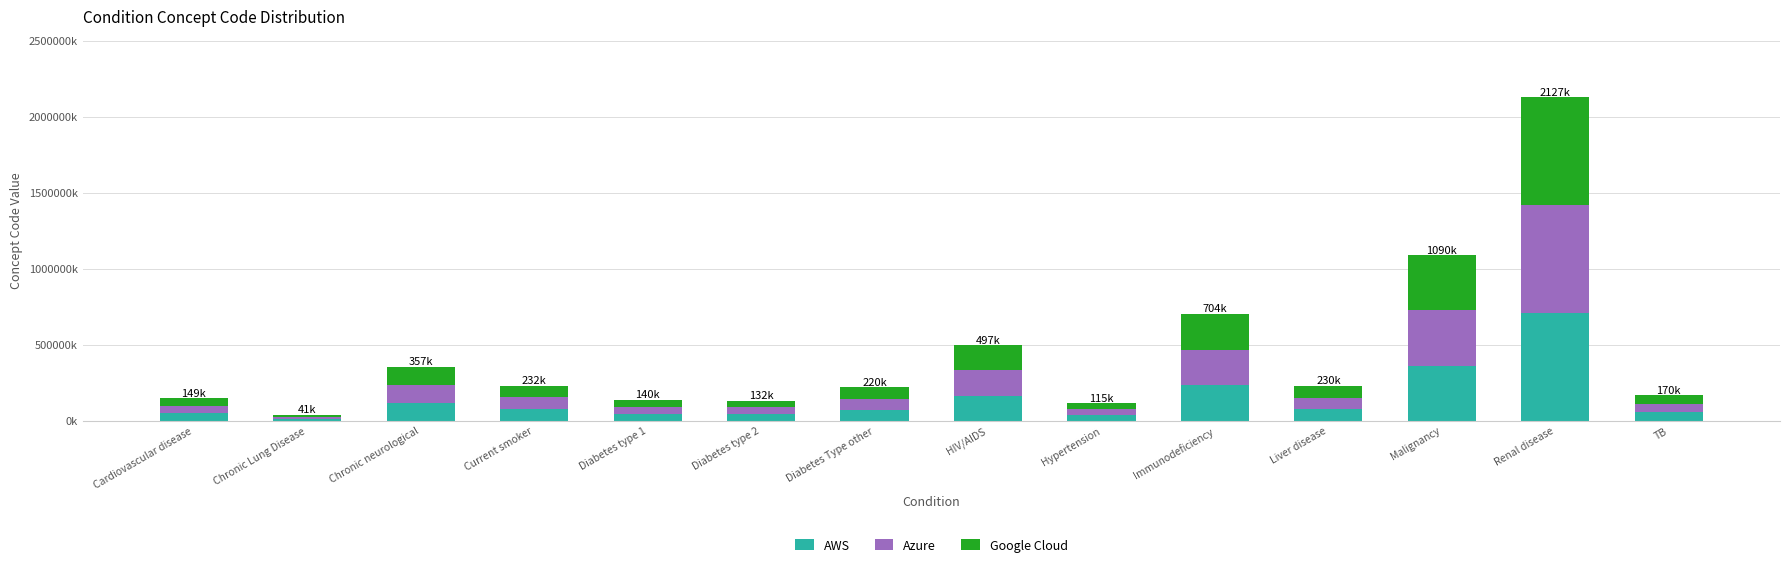

What are all the series names shown in the legend?

AWS, Azure, Google Cloud